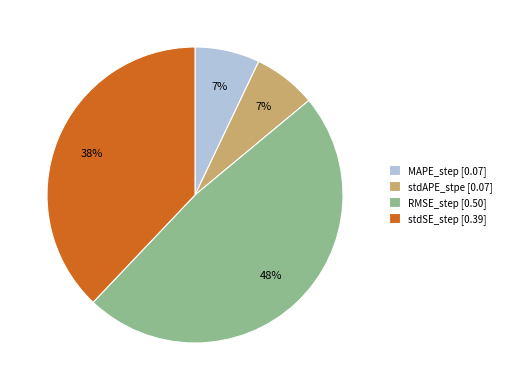

Which category has the biggest portion of the pie?

RMSE_step